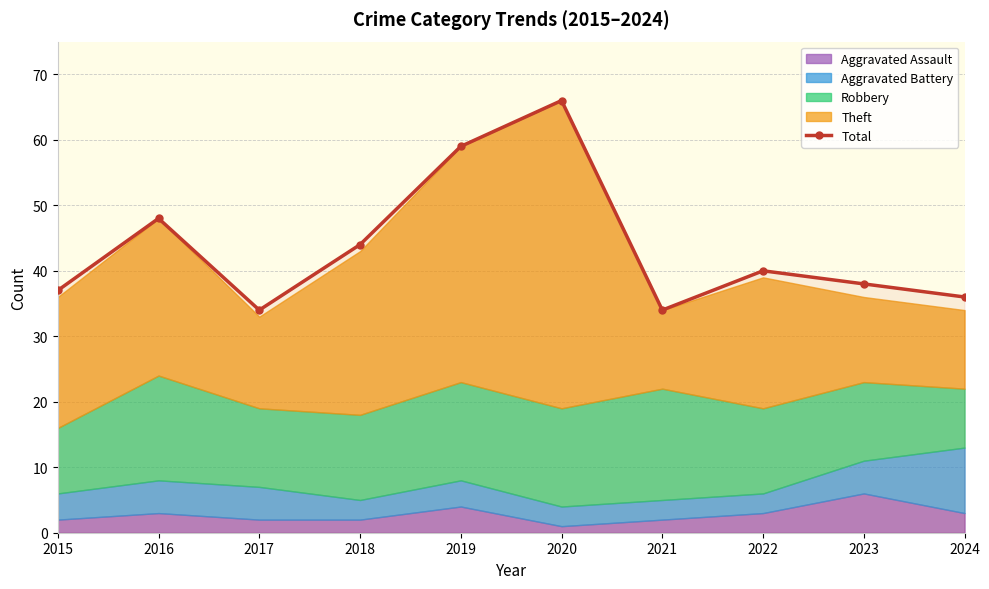

Rank the categories by value from lowest to highest.

2017, 2021, 2024, 2015, 2023, 2022, 2018, 2016, 2019, 2020